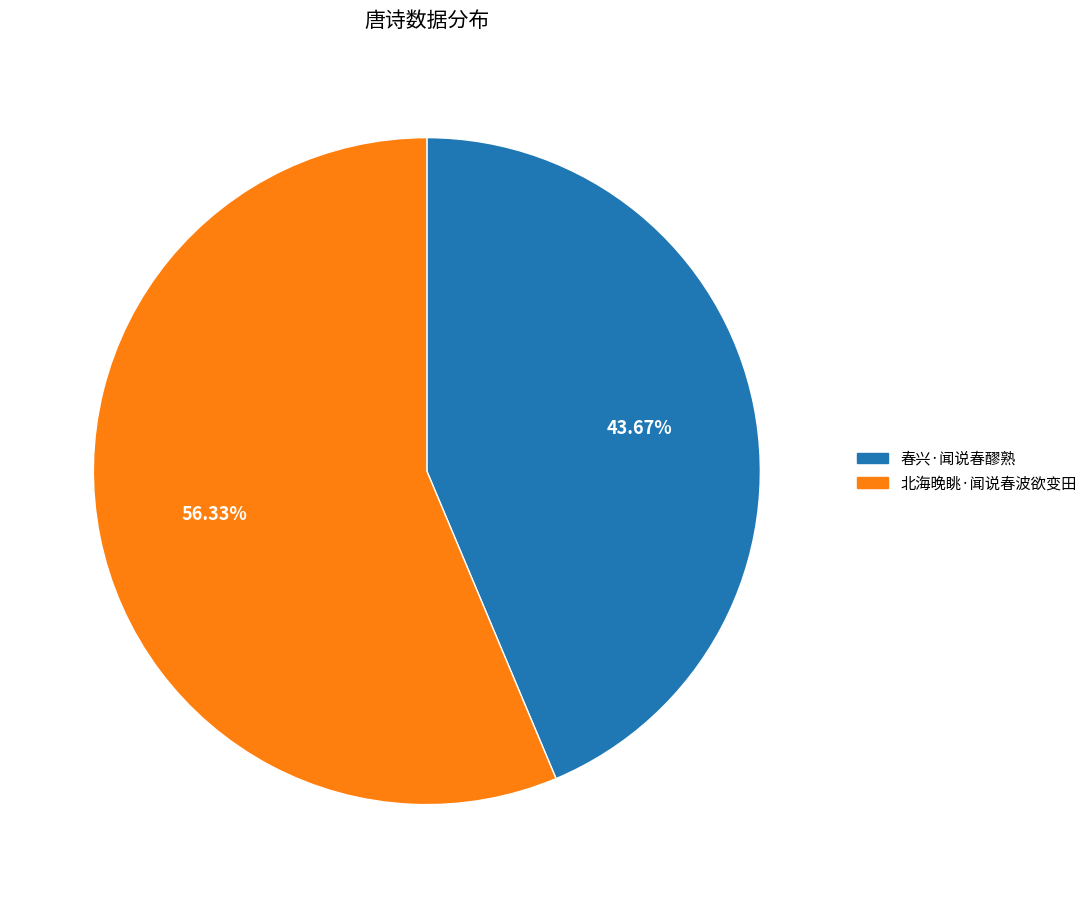

Which slice is the largest?

北海晚眺·闻说春波欲变田